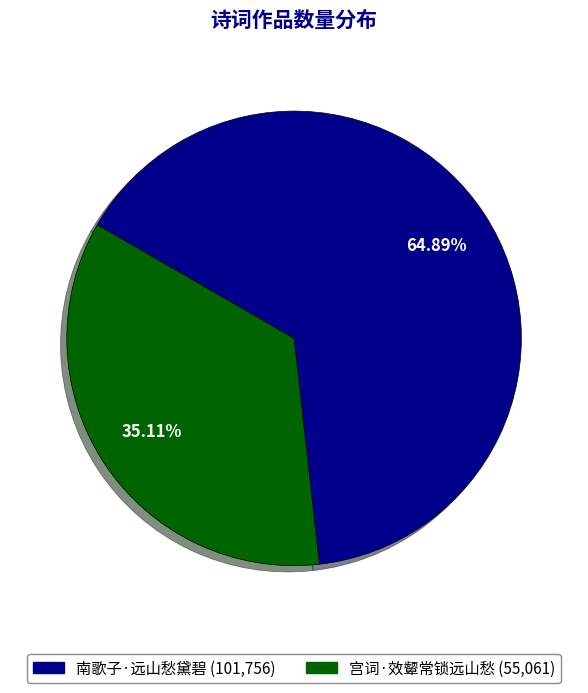

Rank the categories by value from lowest to highest.

宫词·效颦常锁远山愁, 南歌子·远山愁黛碧